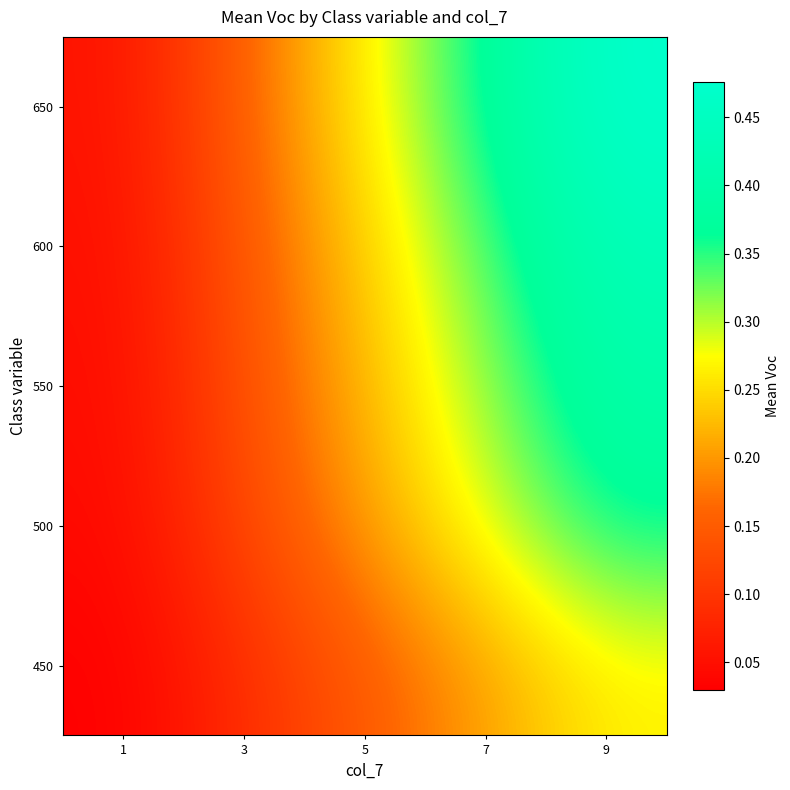

Between 9 and 1, which is larger?

9